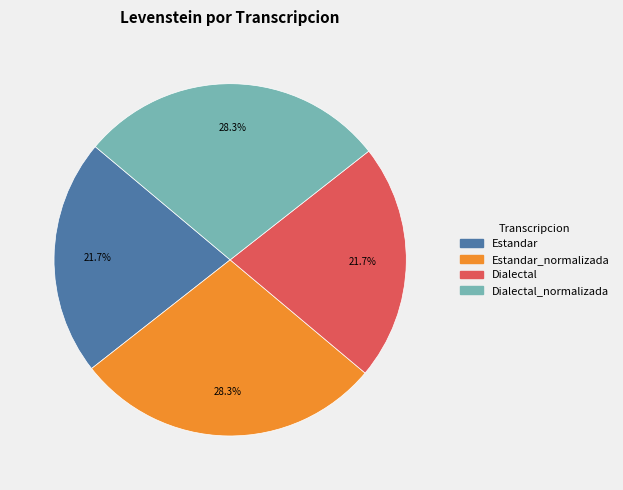

Is there a majority slice in this chart?

No